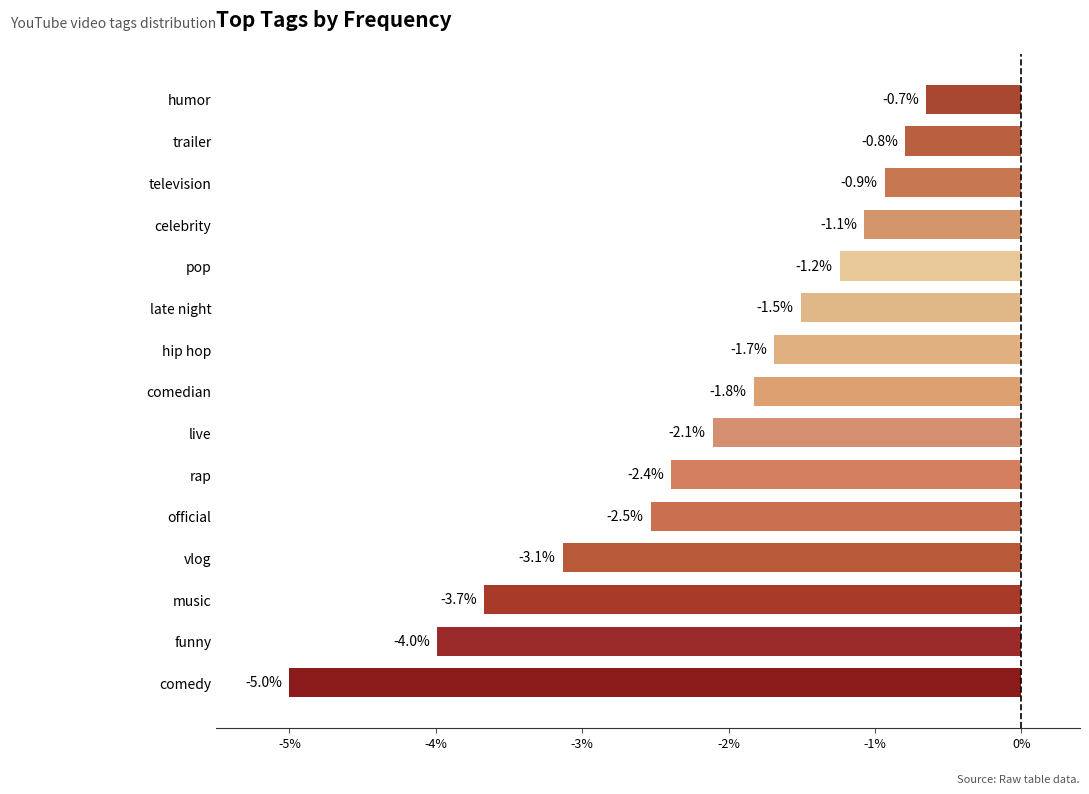

What is the greatest value displayed?

-0.7